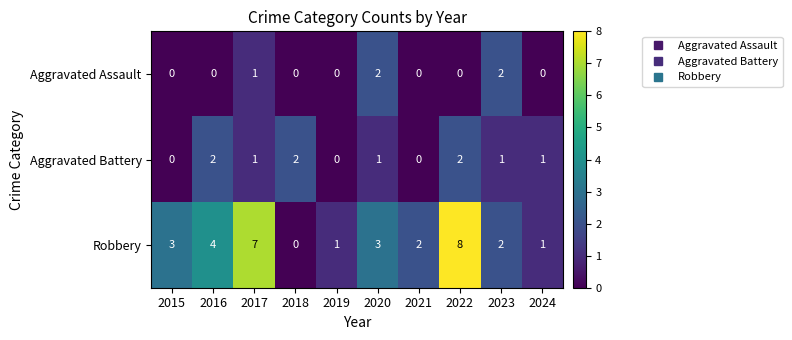

At which label does Aggravated Battery first exceed 1?

2016